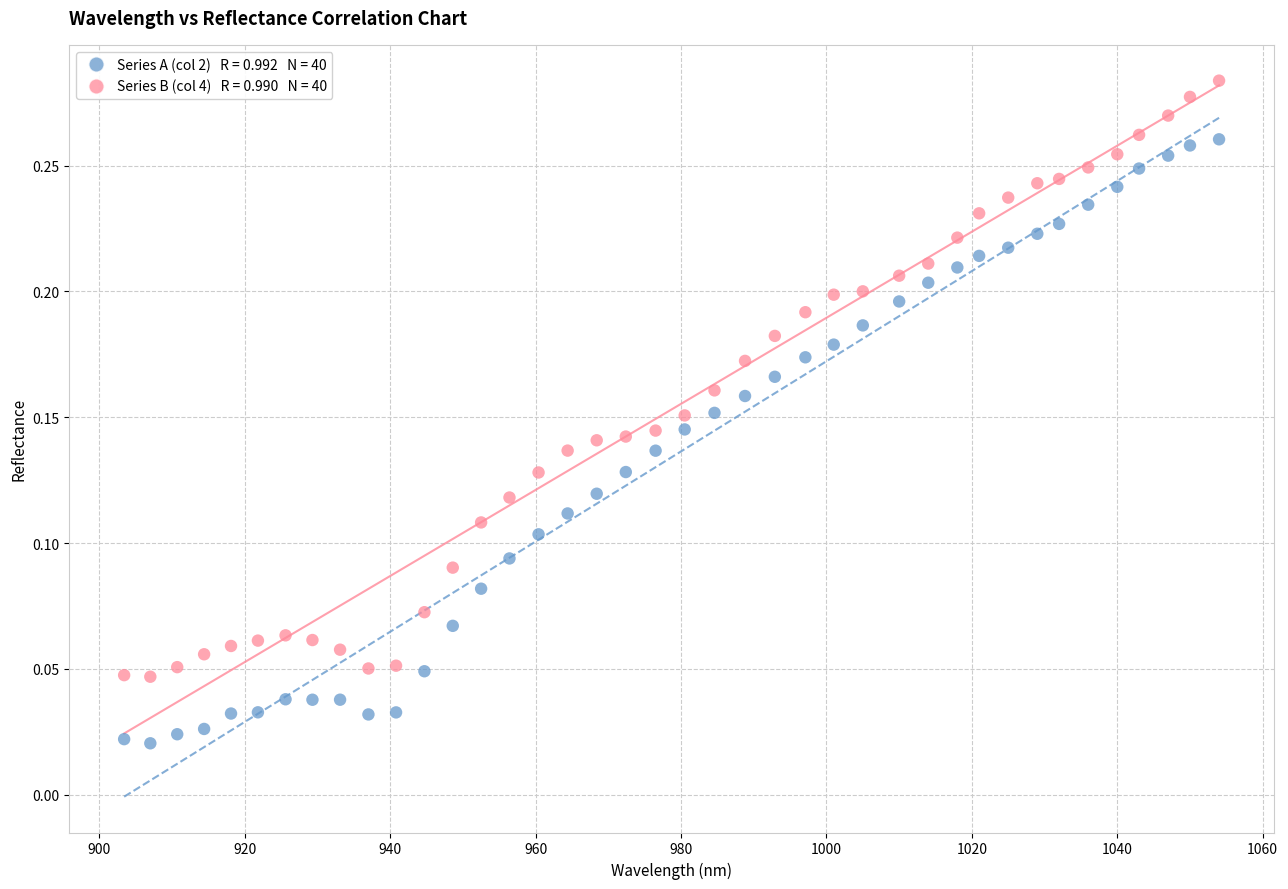

Across all data points, what is the range of X values (max minus min)?

150.6